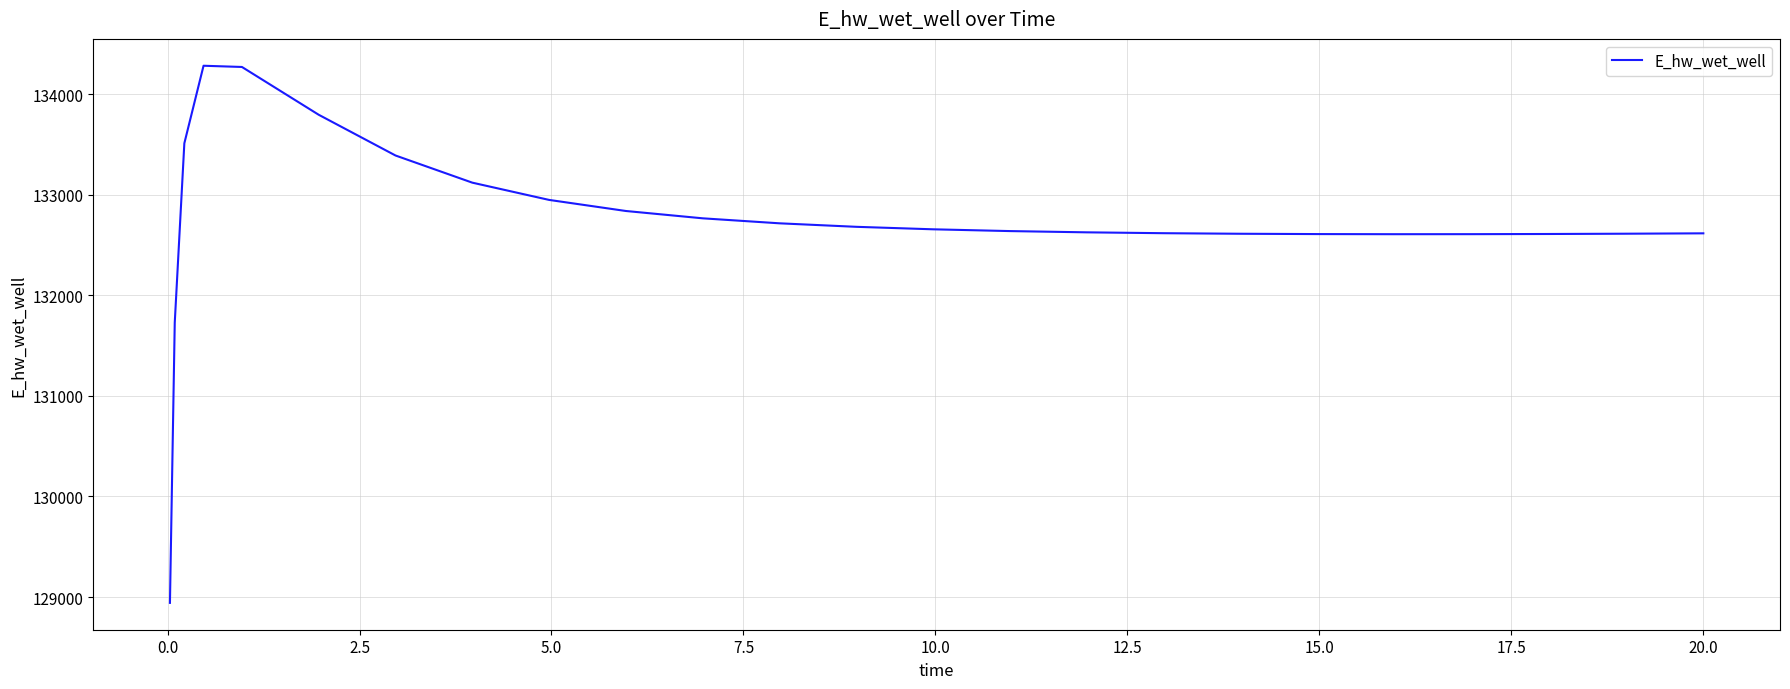

What is the minimum value shown in the chart?

128942.1